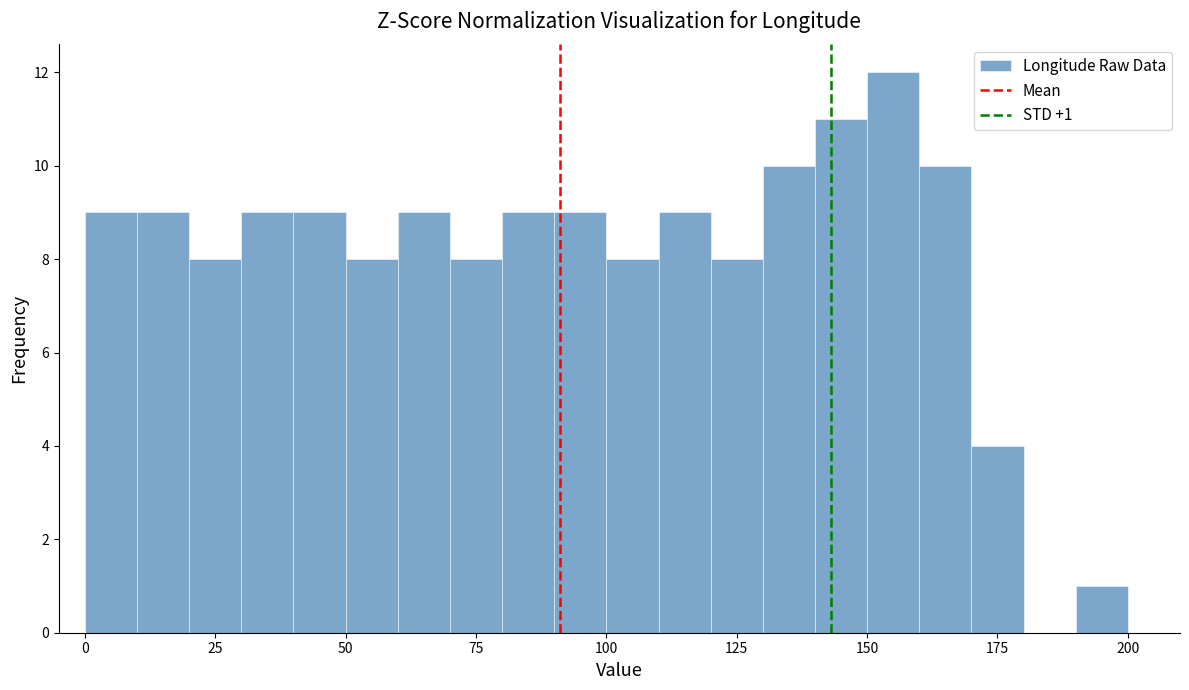

Read against the x-axis, roughly where is the centre of the tallest bar?

155